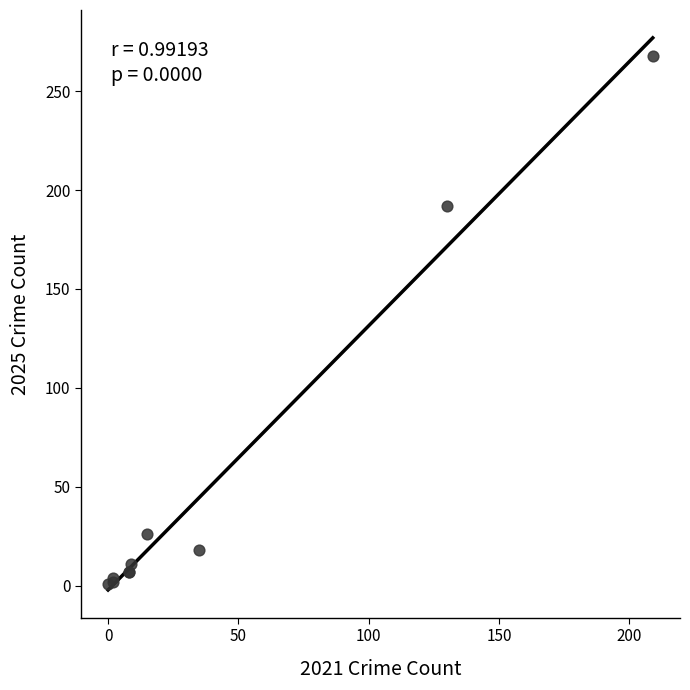

What Y value in the scatter plot is closest to 134?

192